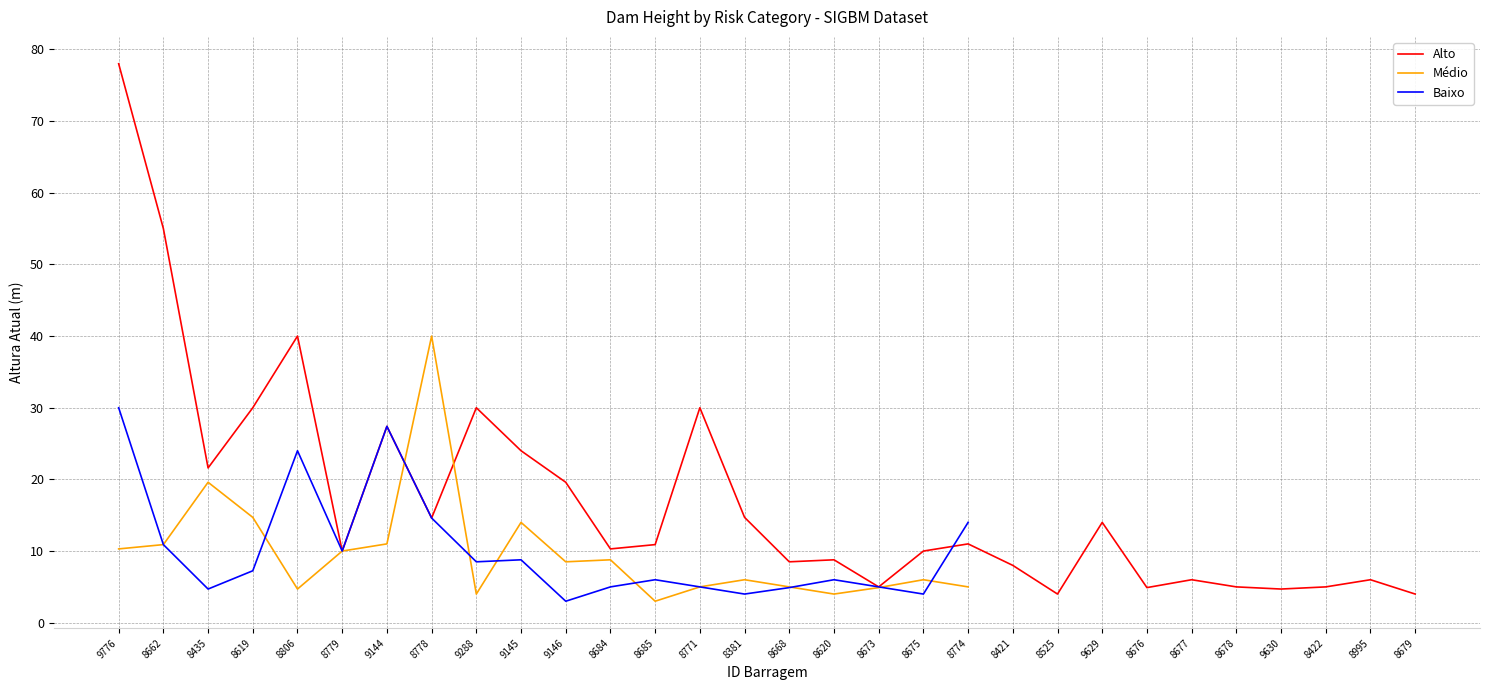

True or false: Alto has more than 0 interior local peaks.

True